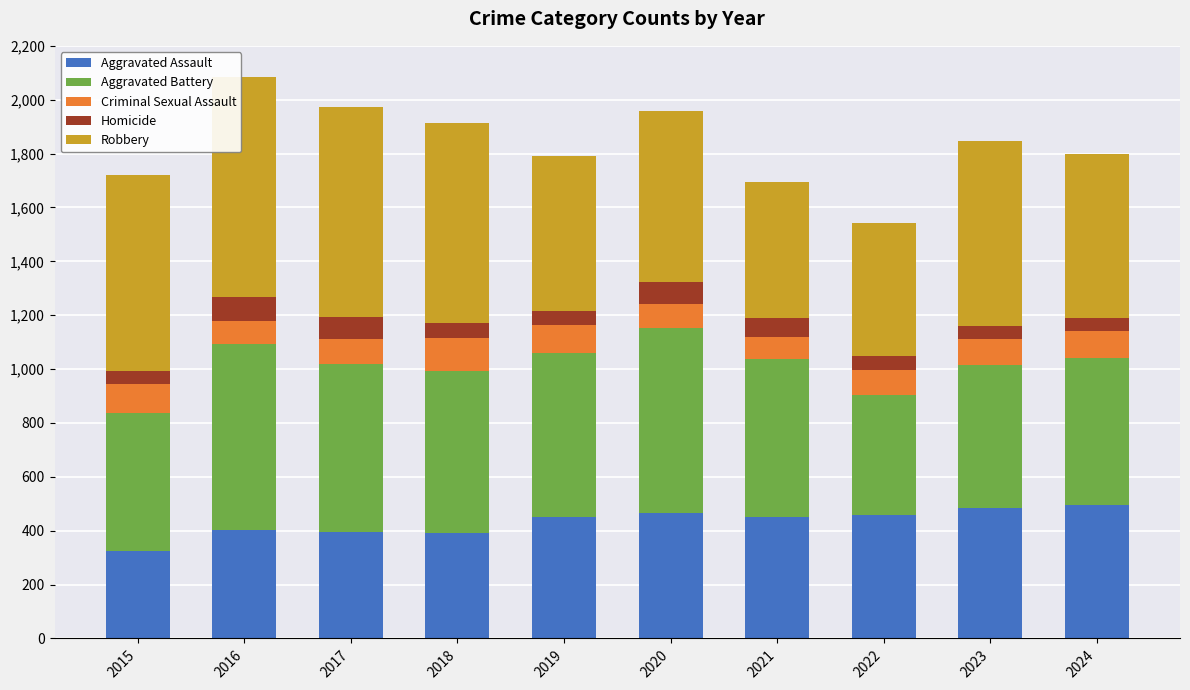

What is the difference between the maximum and minimum values in the Aggravated Assault series?

172